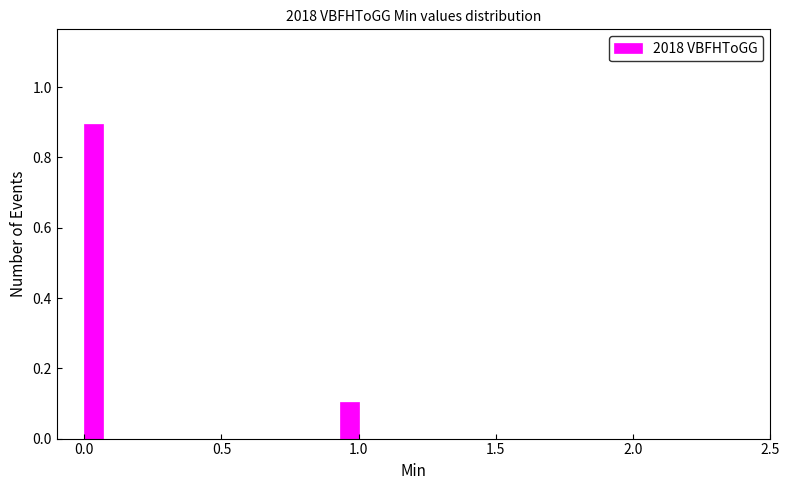

Around what value on the x-axis is the tallest bar? Give the approximate position of its centre, as read against the axis.

0.05